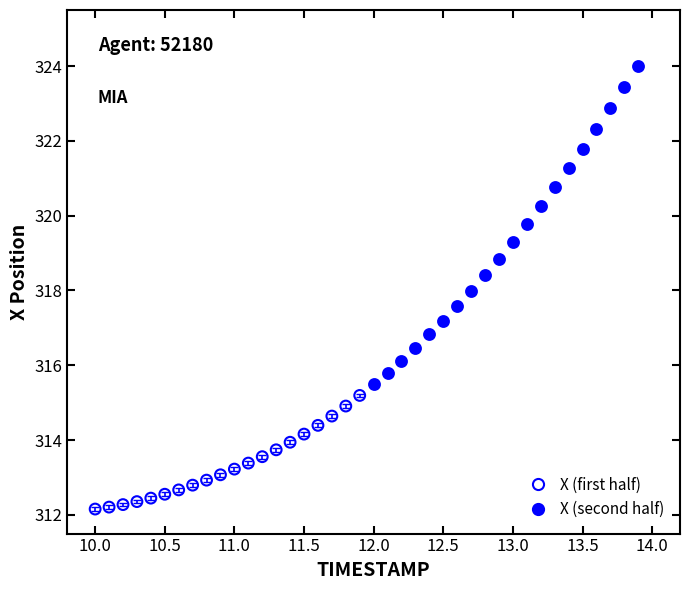

Which series contains the lowest Y value?

X (first half)